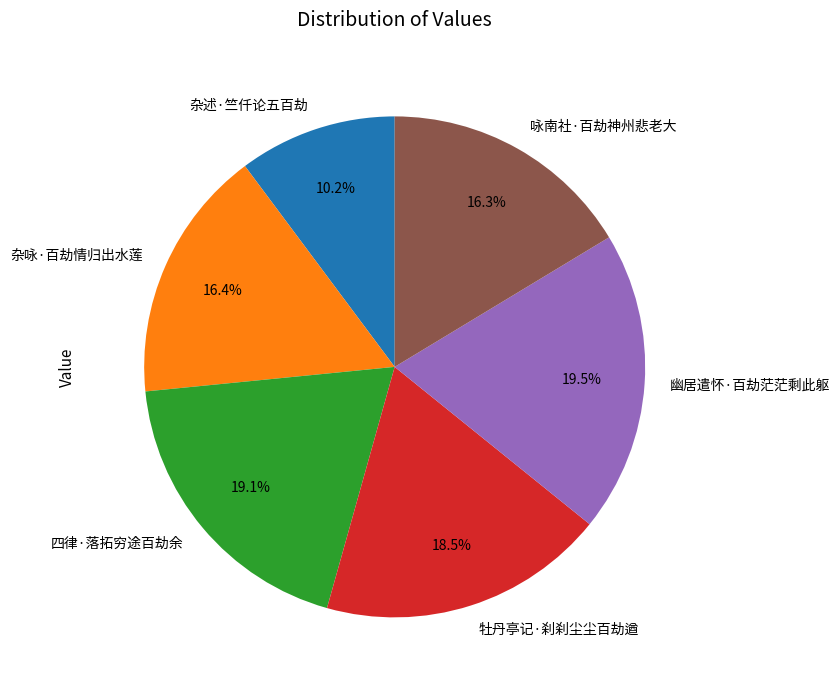

Between 四律·落拓穷途百劫余 and 咏南社·百劫神州悲老大, which is larger?

四律·落拓穷途百劫余